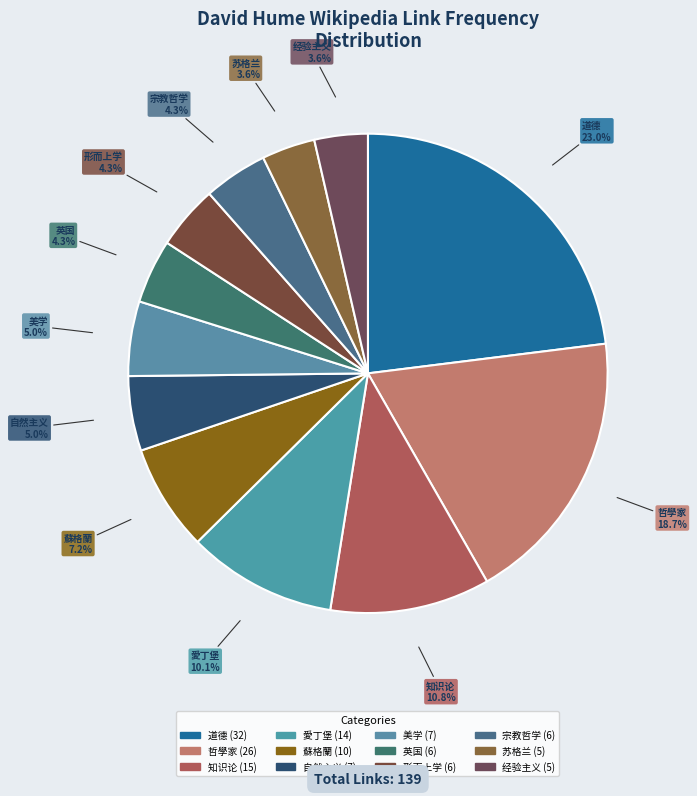

What portion of the pie excludes 宗教哲学?

95.7%